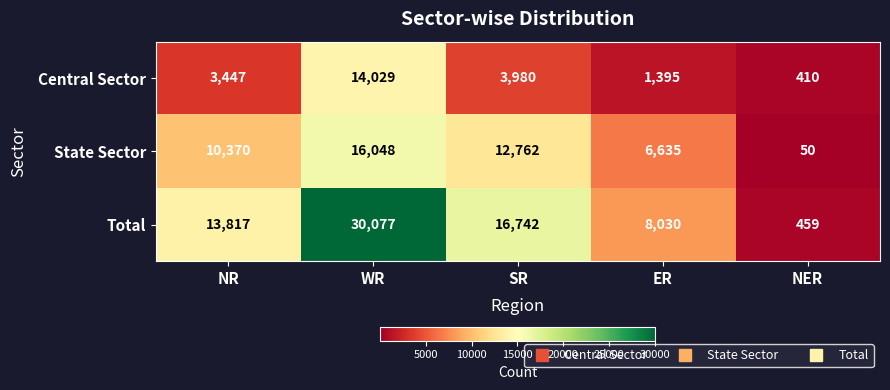

List the series in order of their overall mean, highest first.

Total, State Sector, Central Sector